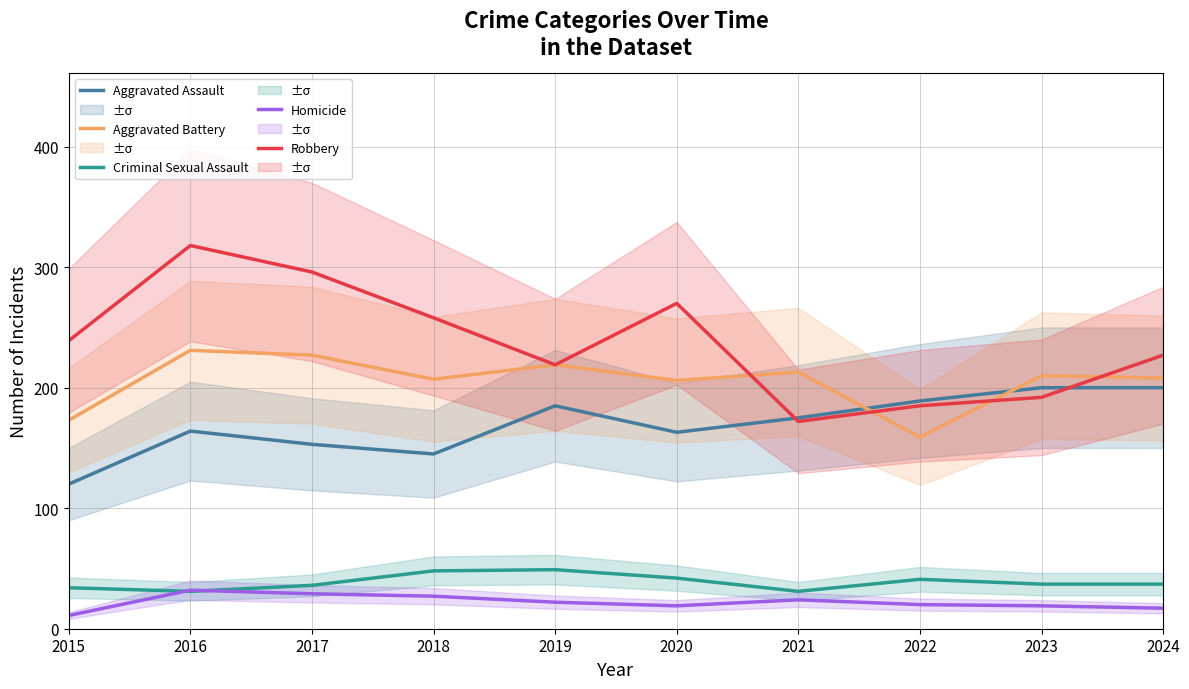

List the series in order of their peak value, highest first.

Robbery, Aggravated Battery, Aggravated Assault, Criminal Sexual Assault, Homicide